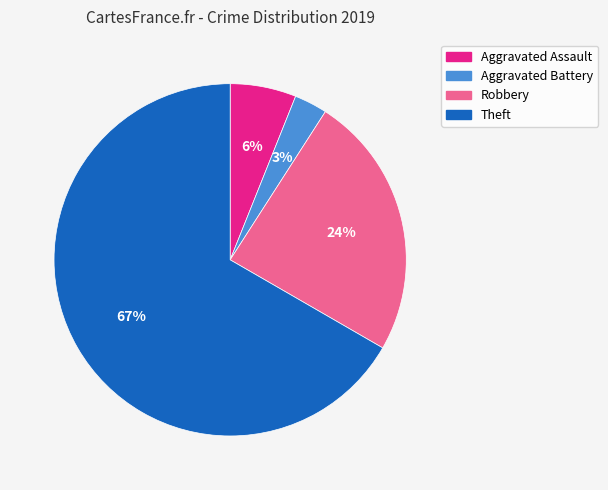

What is the ratio of the value at Aggravated Assault to the value at Aggravated Battery?

2.0